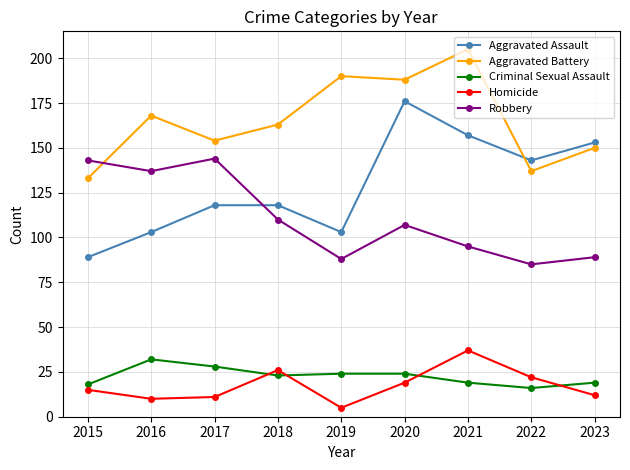

How many data points does each series have?

9